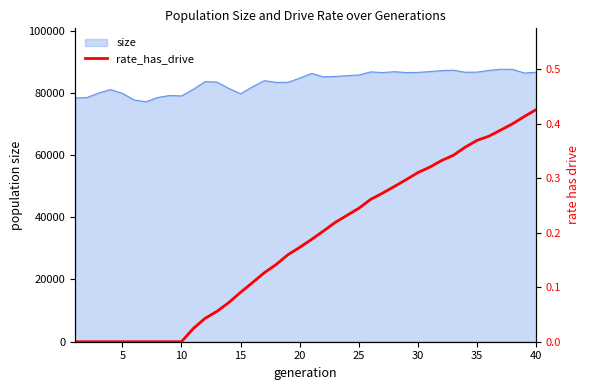

Which has a higher value, 26 or 28?

28